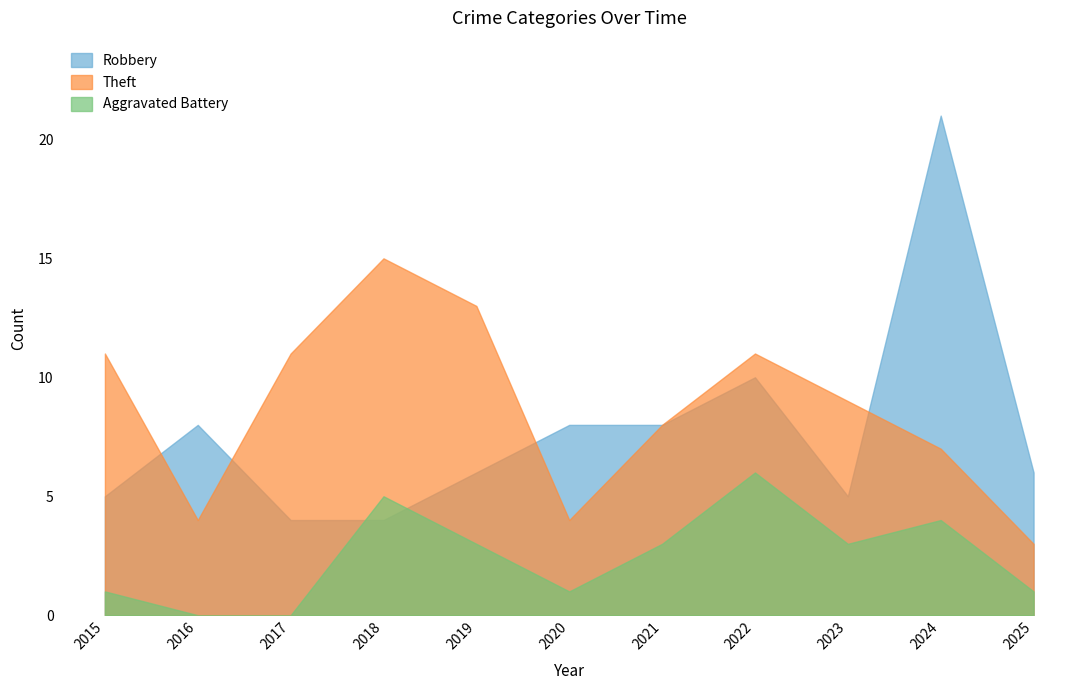

Reading right to left, list all the values displayed in this chart.

Robbery: 2025=6	2024=21	2023=5	2022=10	2021=8	2020=8	2019=6	2018=4	2017=4	2016=8	2015=5
Theft: 2025=3	2024=7	2023=9	2022=11	2021=8	2020=4	2019=13	2018=15	2017=11	2016=4	2015=11
Aggravated Battery: 2025=1	2024=4	2023=3	2022=6	2021=3	2020=1	2019=3	2018=5	2017=0	2016=0	2015=1